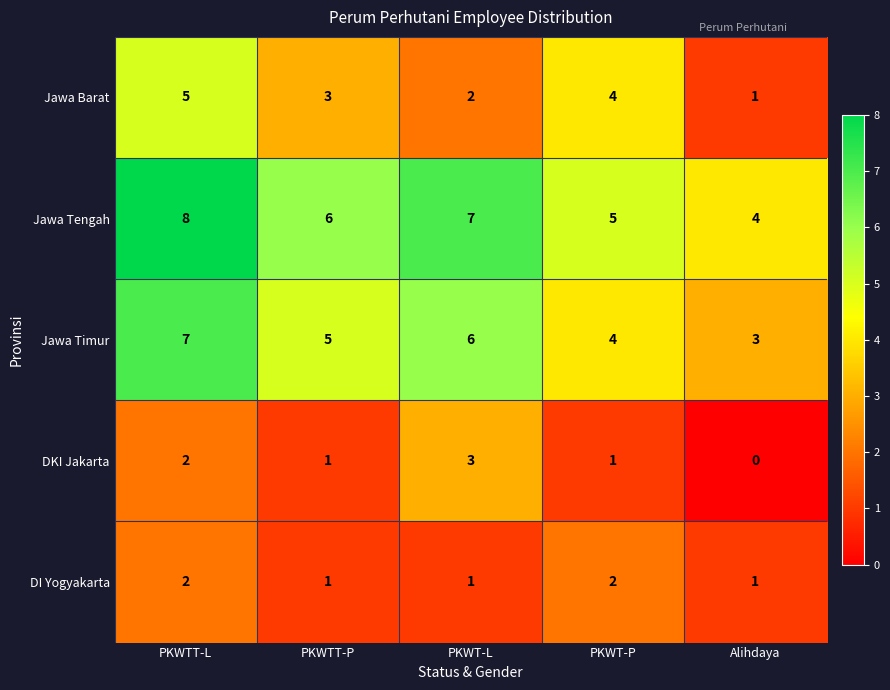

At which label does Jawa Timur first exceed 5?

PKWTT-L